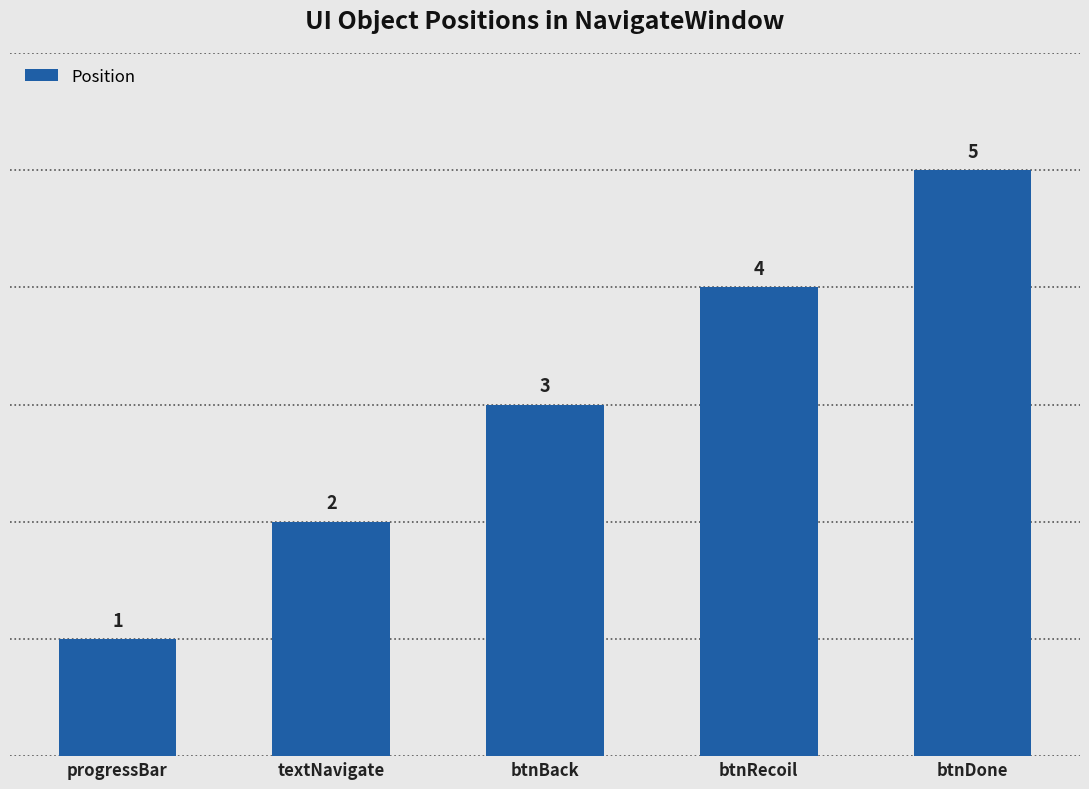

What is the greatest value displayed?

5